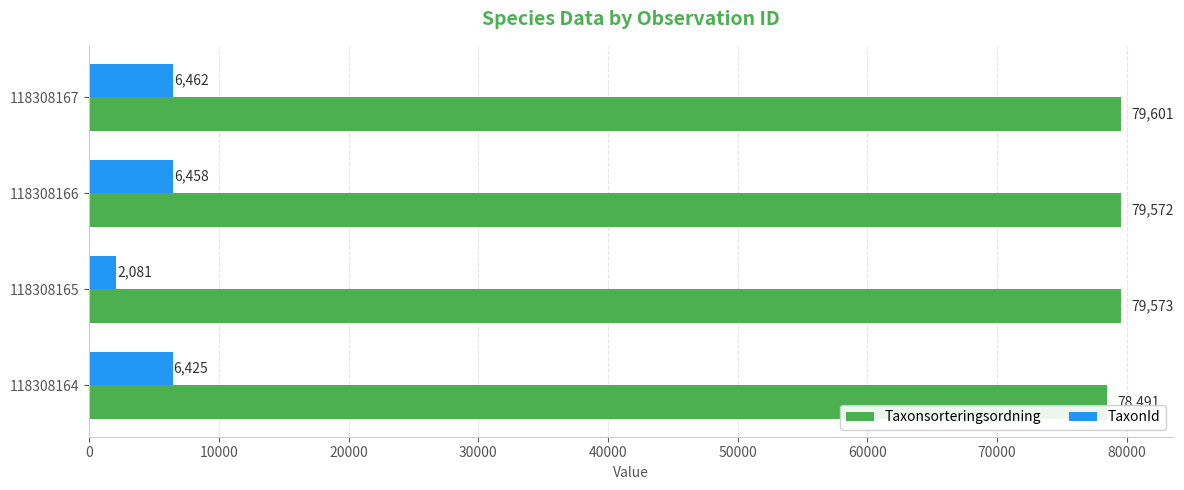

Rank the categories by TaxonId value from highest to lowest.

118308167, 118308166, 118308164, 118308165